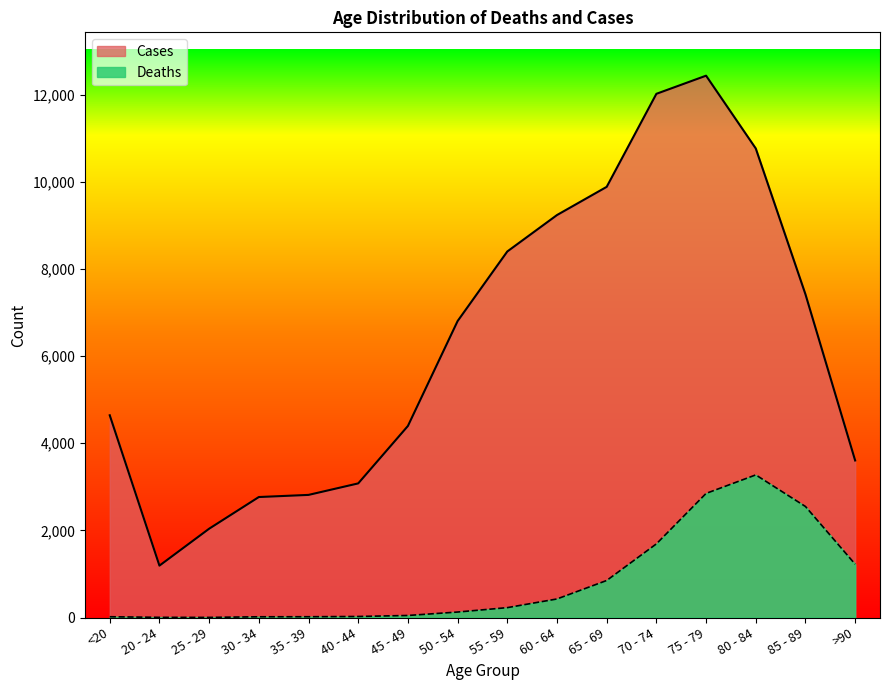

What is the difference between the second highest and minimum values in the Cases series?

10827